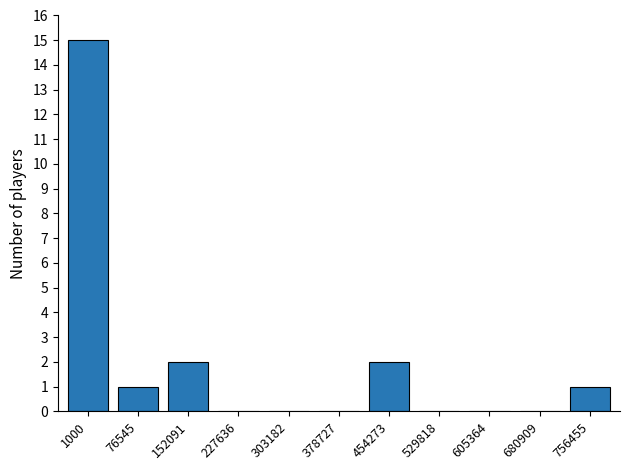

Reading left to right, what are all the values shown in this chart?

1000=15	76545=1	152091=2	227636=0	303182=0	378727=0	454273=2	529818=0	605364=0	680909=0	756455=1